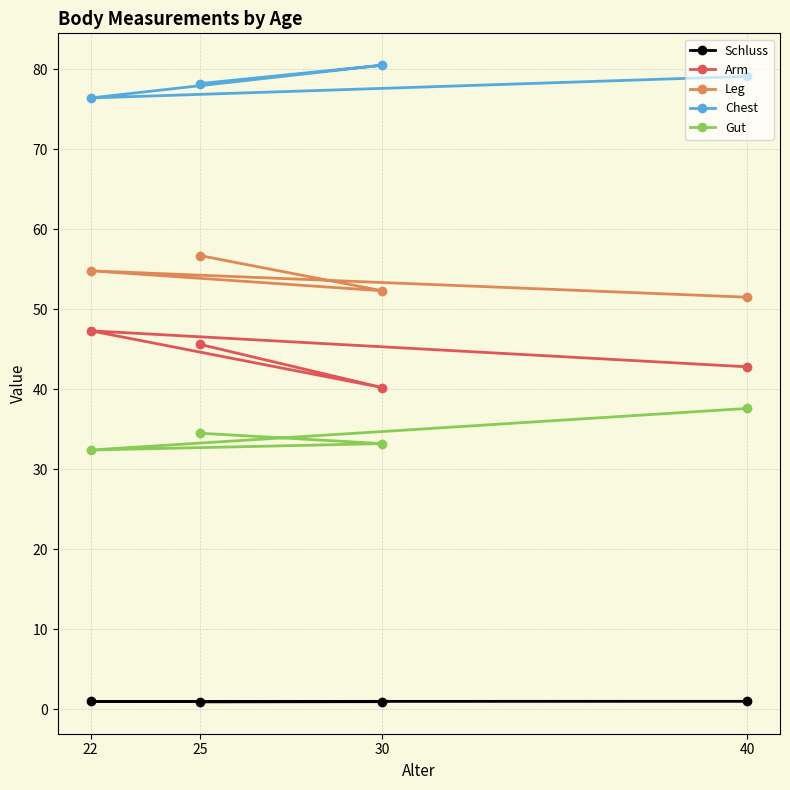

Reading right to left, transcribe all the data shown in this chart.

Schluss: 1.0	1.0	0.9	0.9
Arm: 42.8	47.3	40.2	45.6
Leg: 51.5	54.8	52.3	56.7
Chest: 79.1	76.4	80.5	78.2
Gut: 37.6	32.4	33.2	34.5